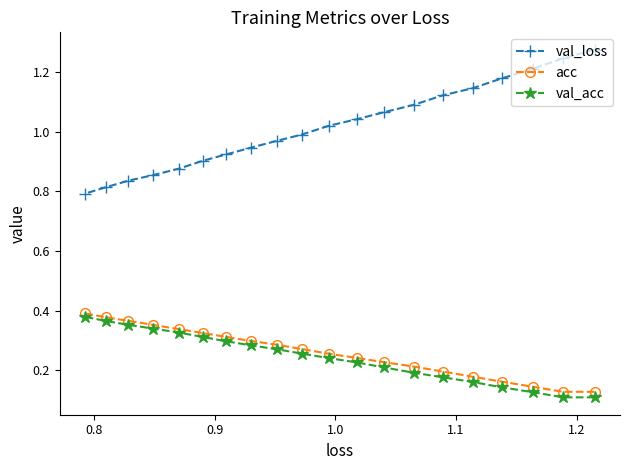

True or false: val_acc and acc intersect in this chart.

False